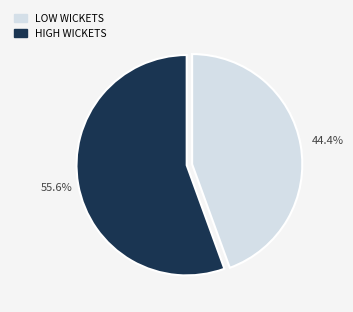

Approximately how many times larger is the value at LOW WICKETS compared to HIGH WICKETS?

0.8